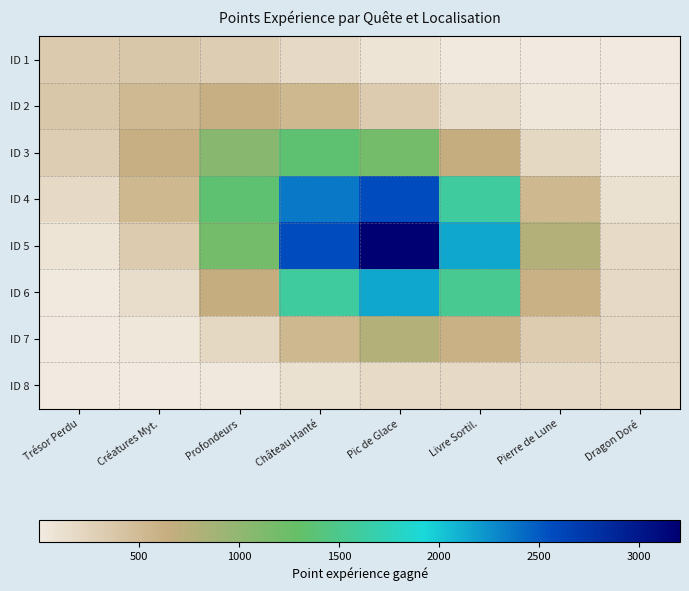

At which category is the sum across all series the highest?

Pic de Glace